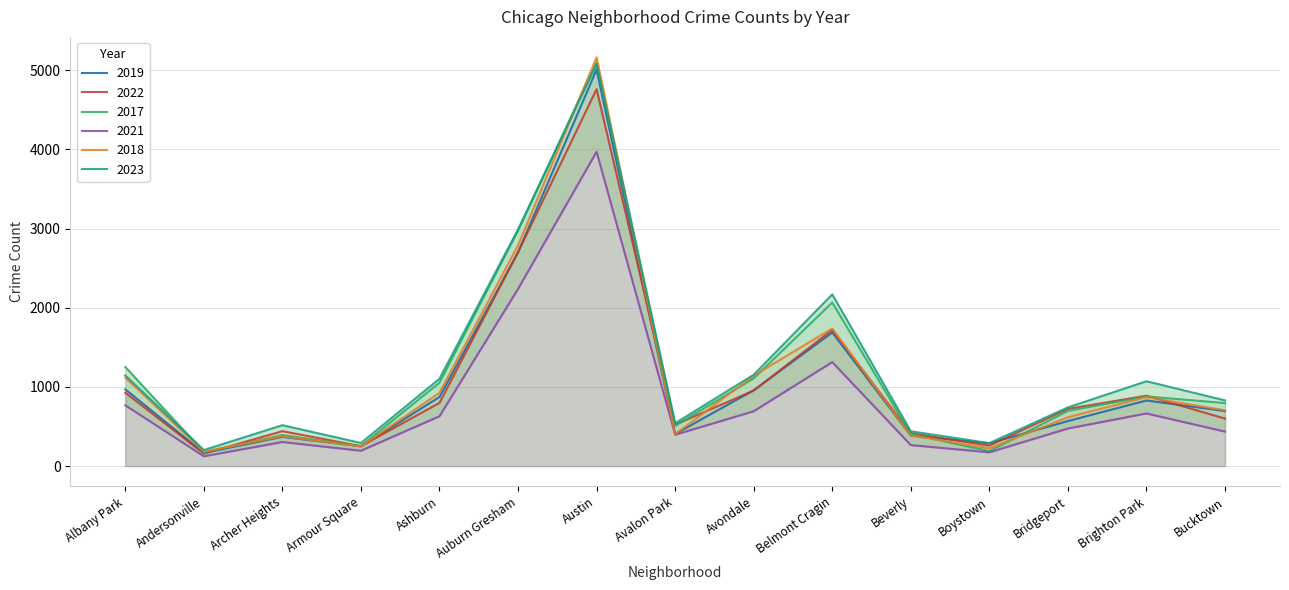

Which series changed the most between Armour Square and Bucktown?

2017